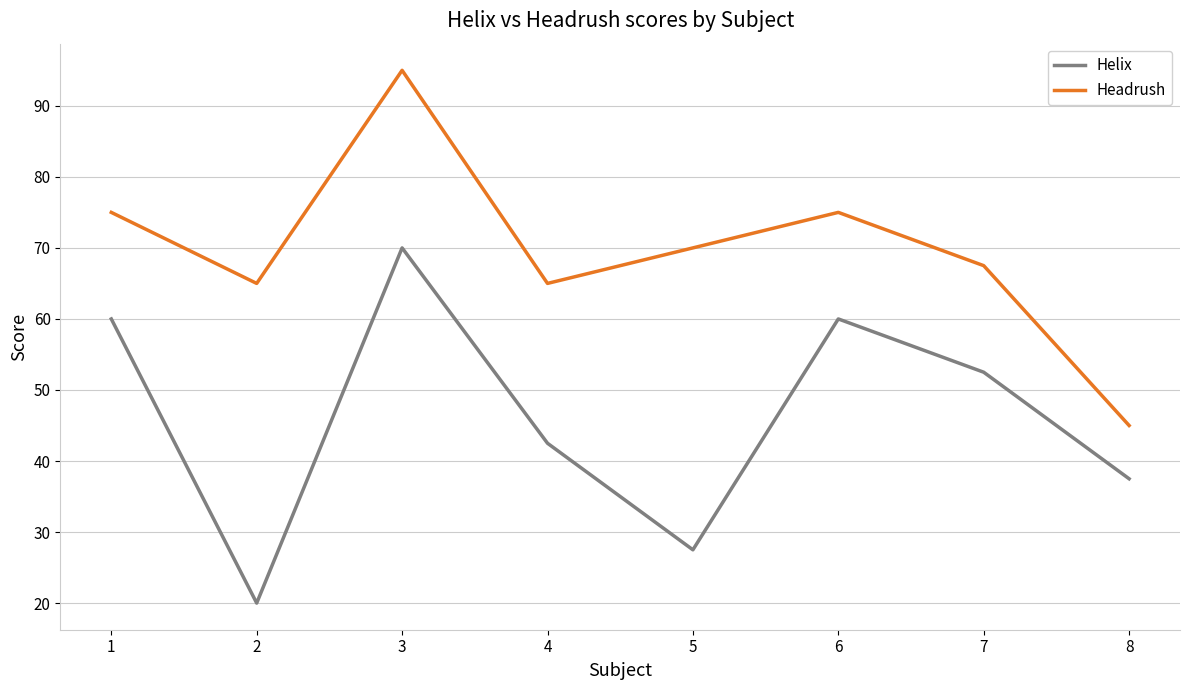

The value of Headrush at 3 is 54.4. True or false?

False